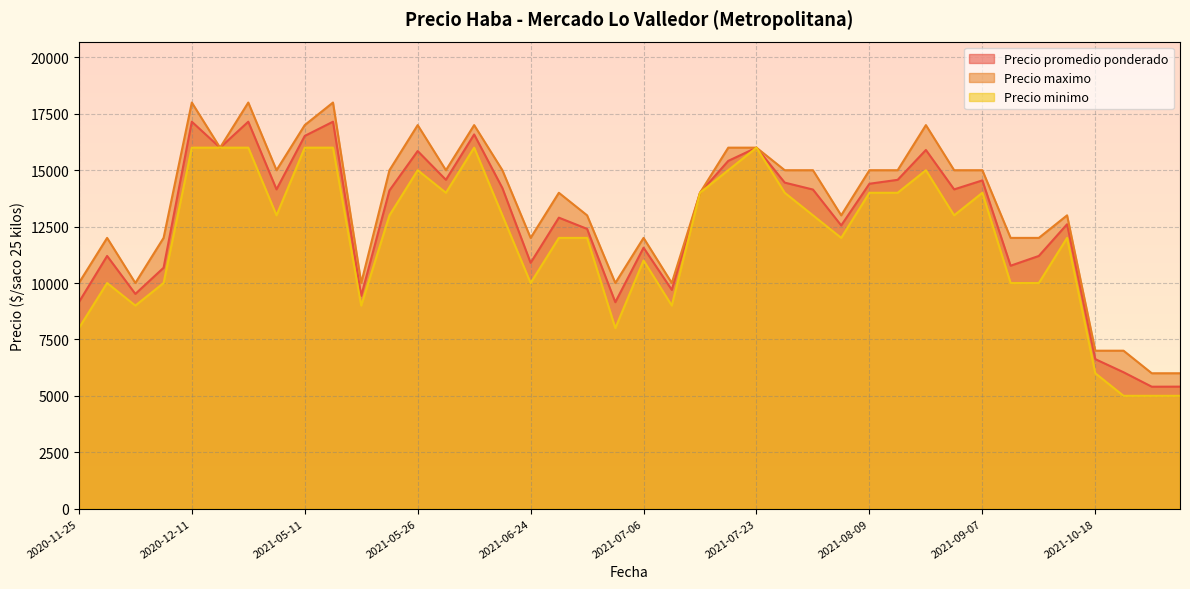

Between 2021-07-21 and 2021-07-28, which is larger?

2021-07-28